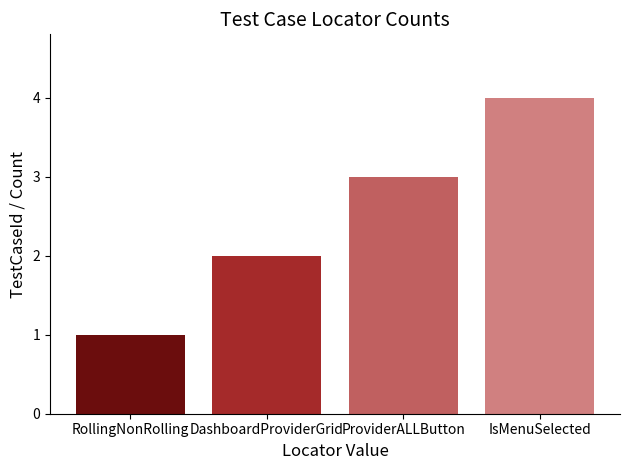

The chart shows a value of 3 at DashboardProviderGrid. True or false?

False